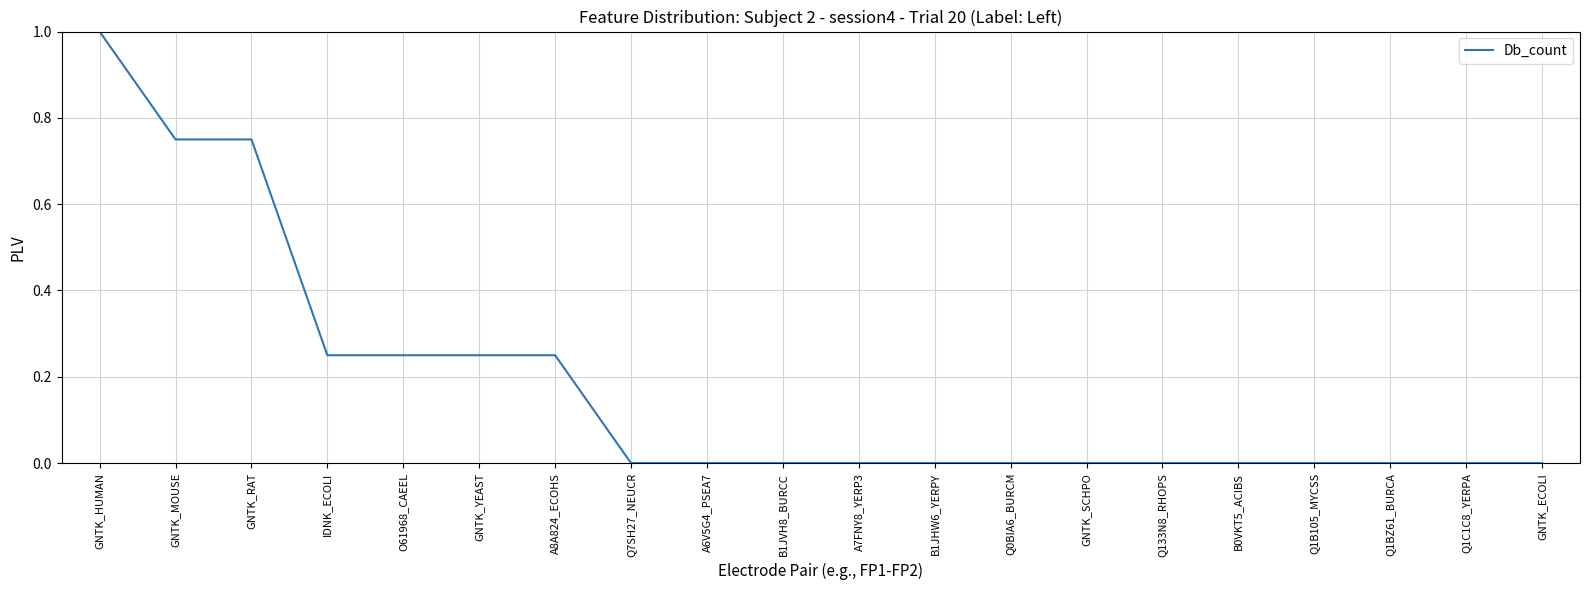

Is it true that the value at Q133N8_RHOPS is 0.0?

True